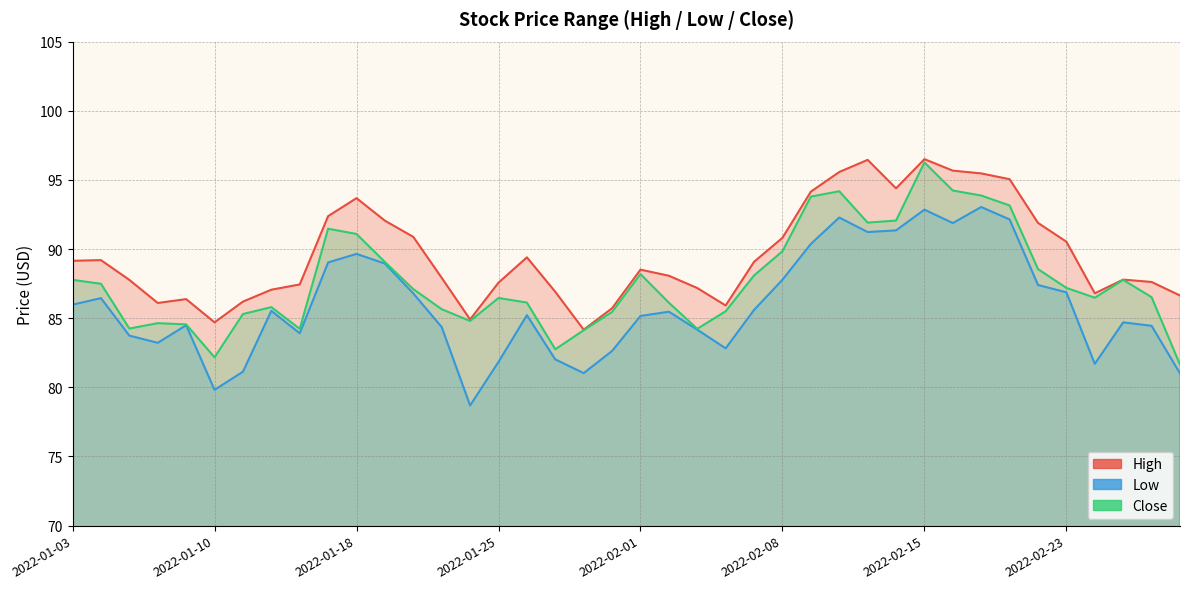

Between 2022-01-12 and 2022-02-10, which series saw the biggest shift?

High